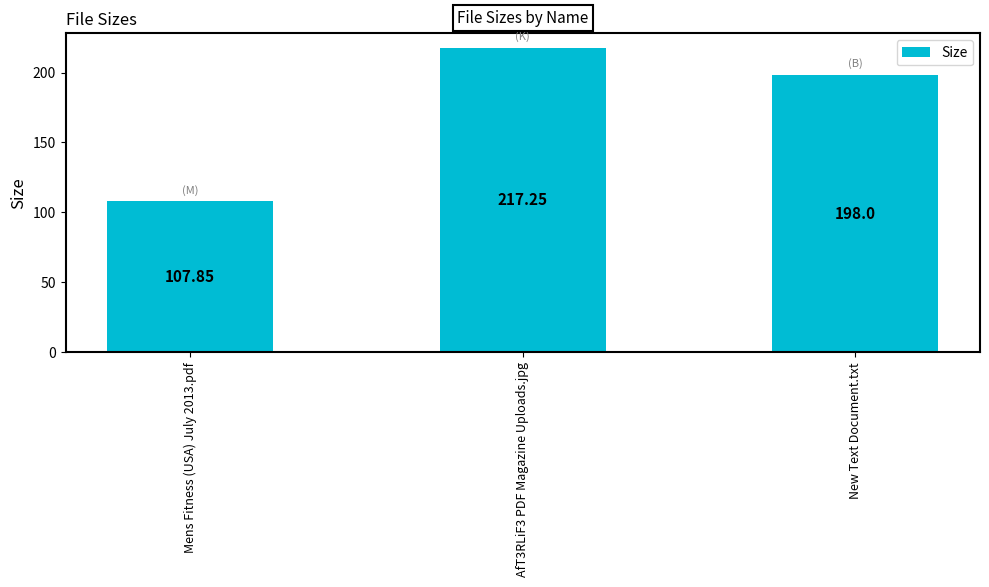

What is the sum of all values?

523.1